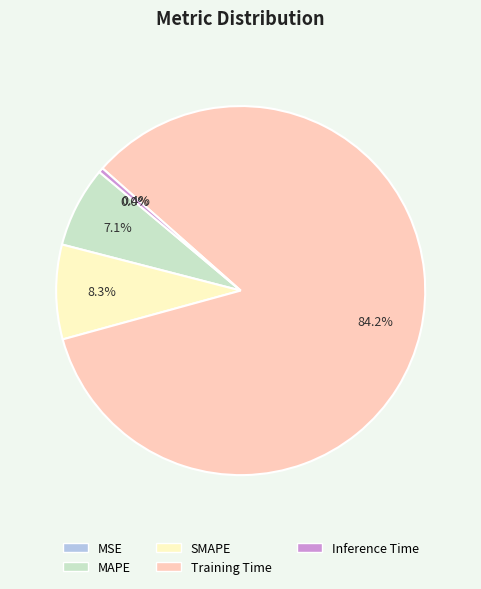

Which category has the biggest portion of the pie?

Training Time